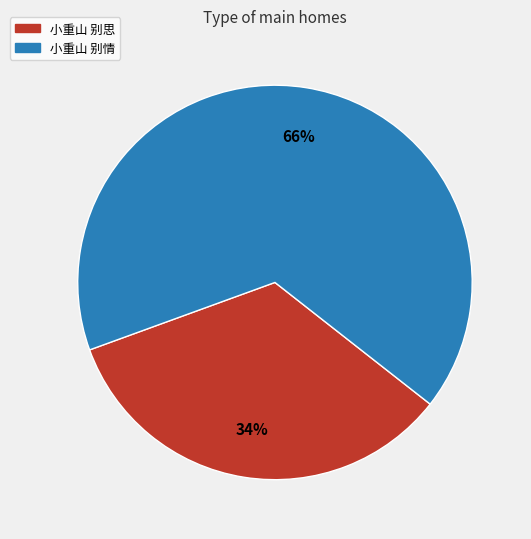

Between 小重山 别情 and 小重山 别思, which is larger?

小重山 别情